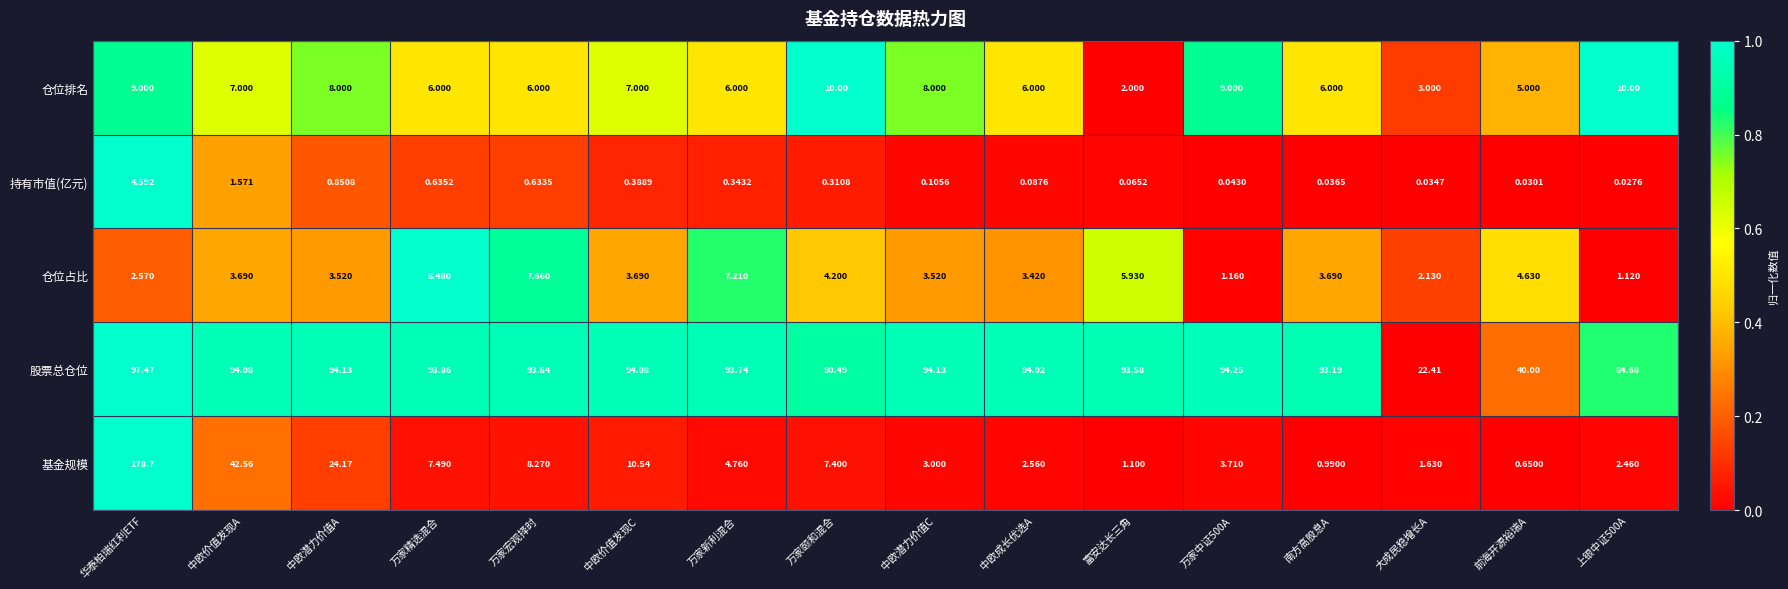

How many categories are shown in the chart?

16